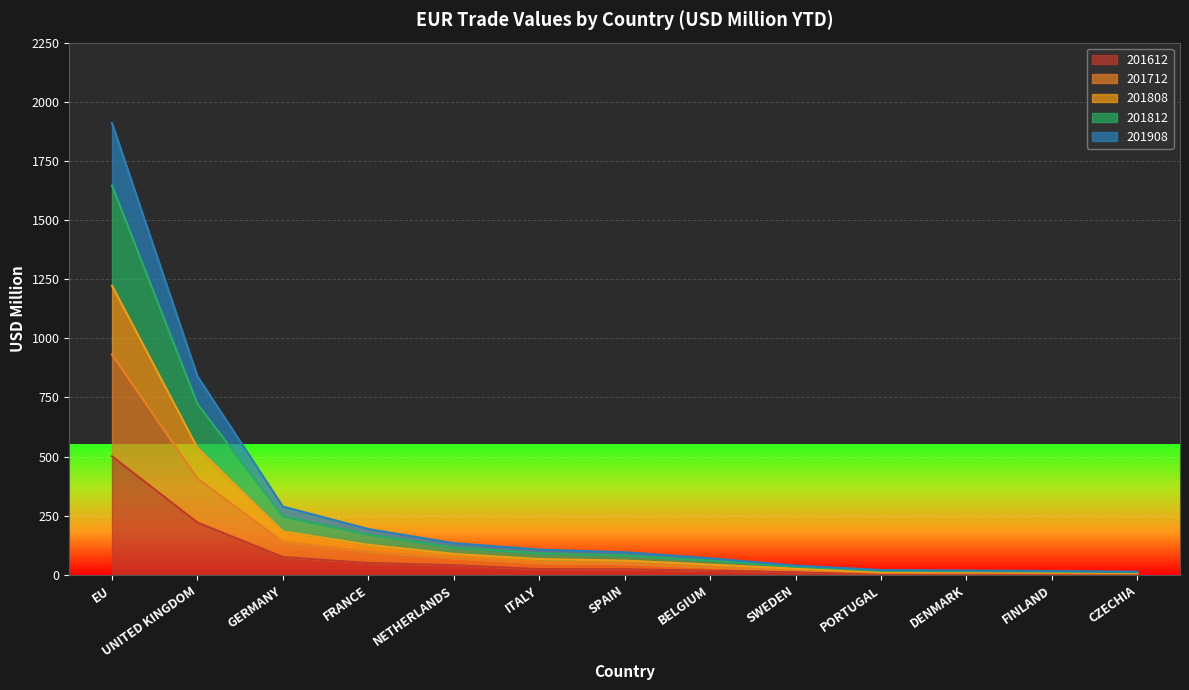

What is the lowest value of the 201808 series?

13.4